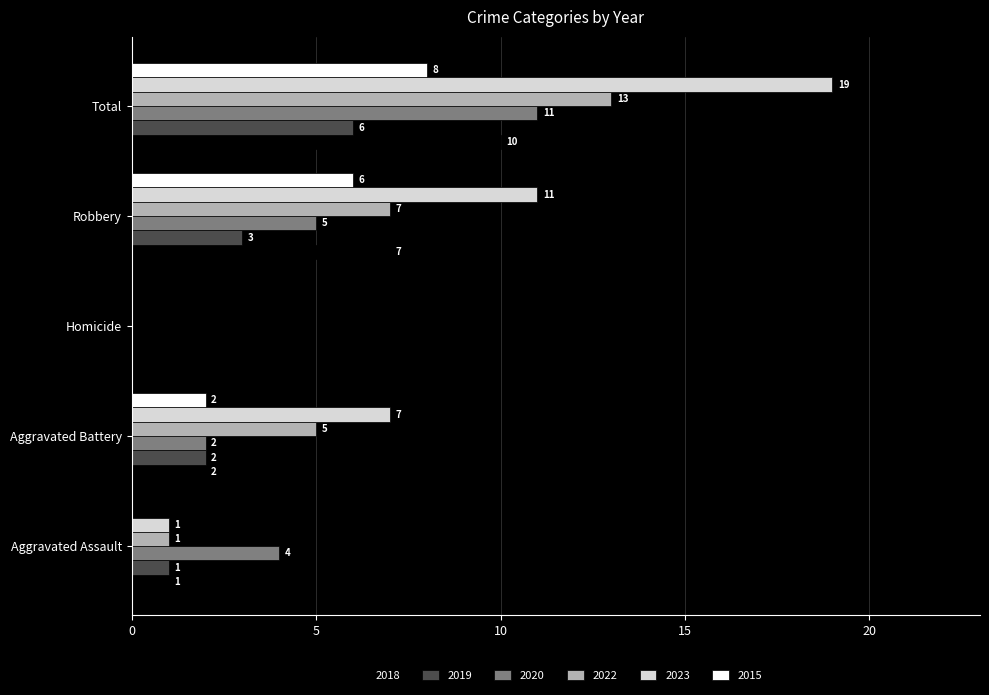

How many values in 2018 are above zero?

4